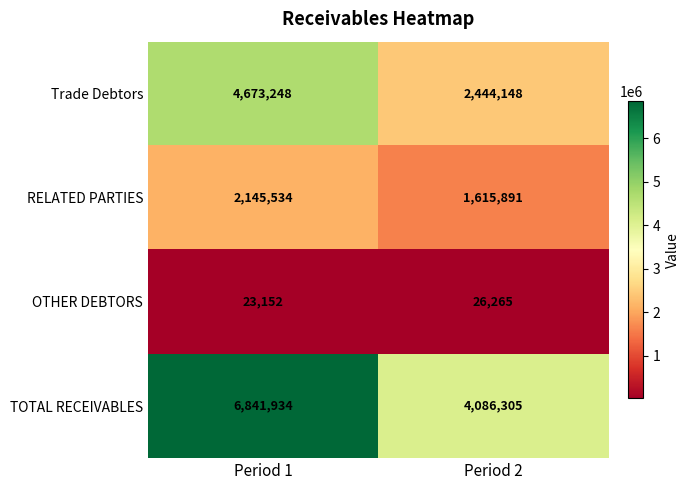

Which series changed the most between Period 1 and Period 2?

TOTAL RECEIVABLES